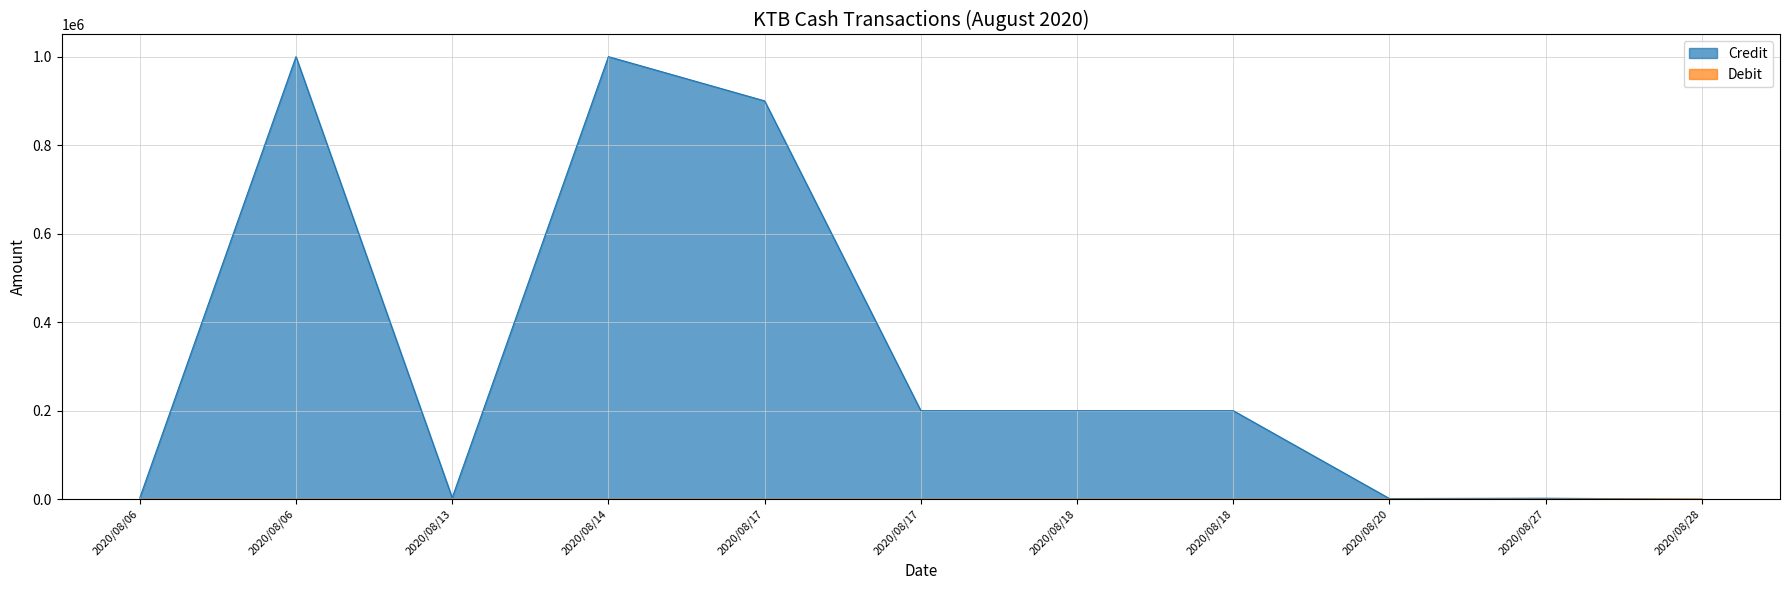

At how many categories does at least one series exceed 292419?

3